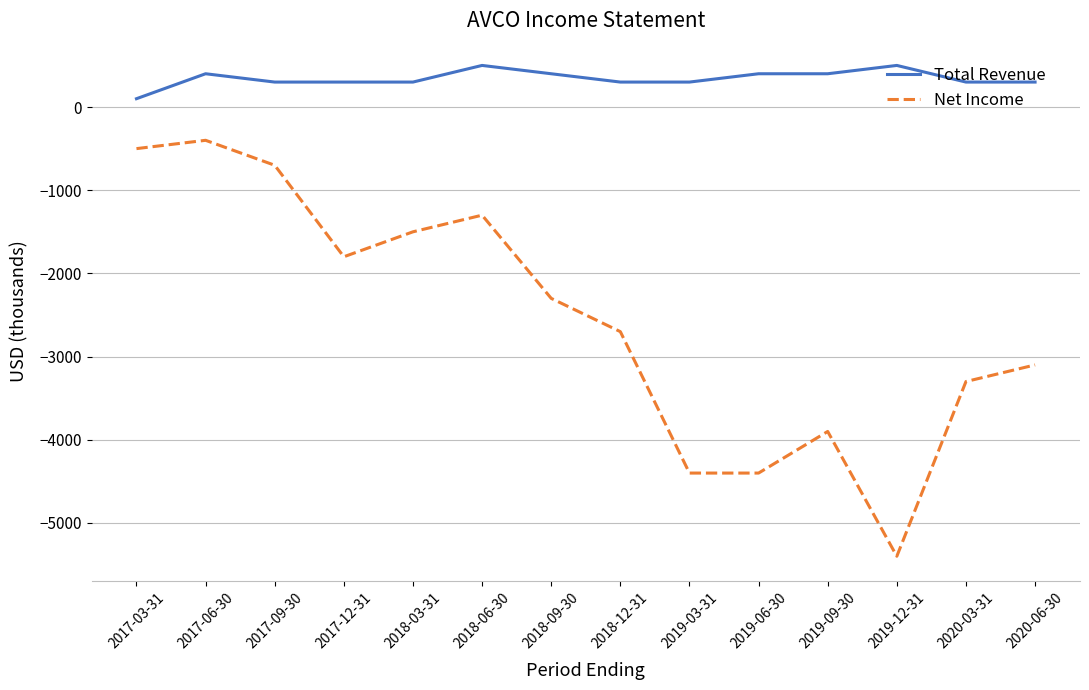

True or false: Total Revenue and Net Income intersect in this chart.

False